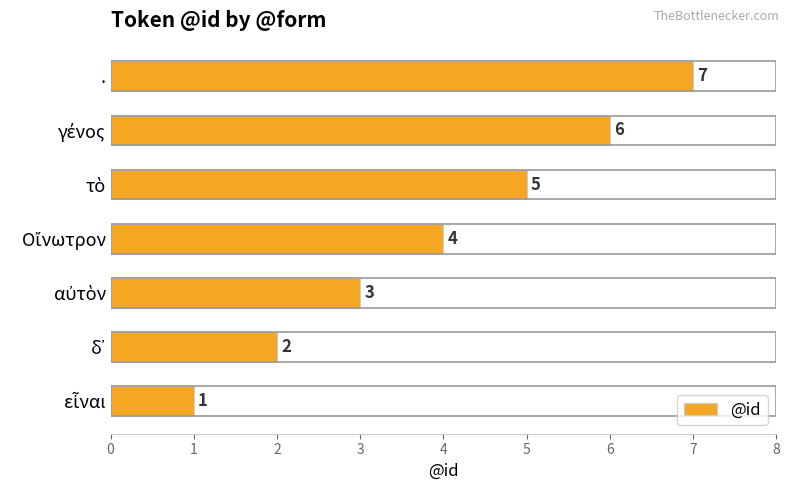

How many data points does each series have?

7